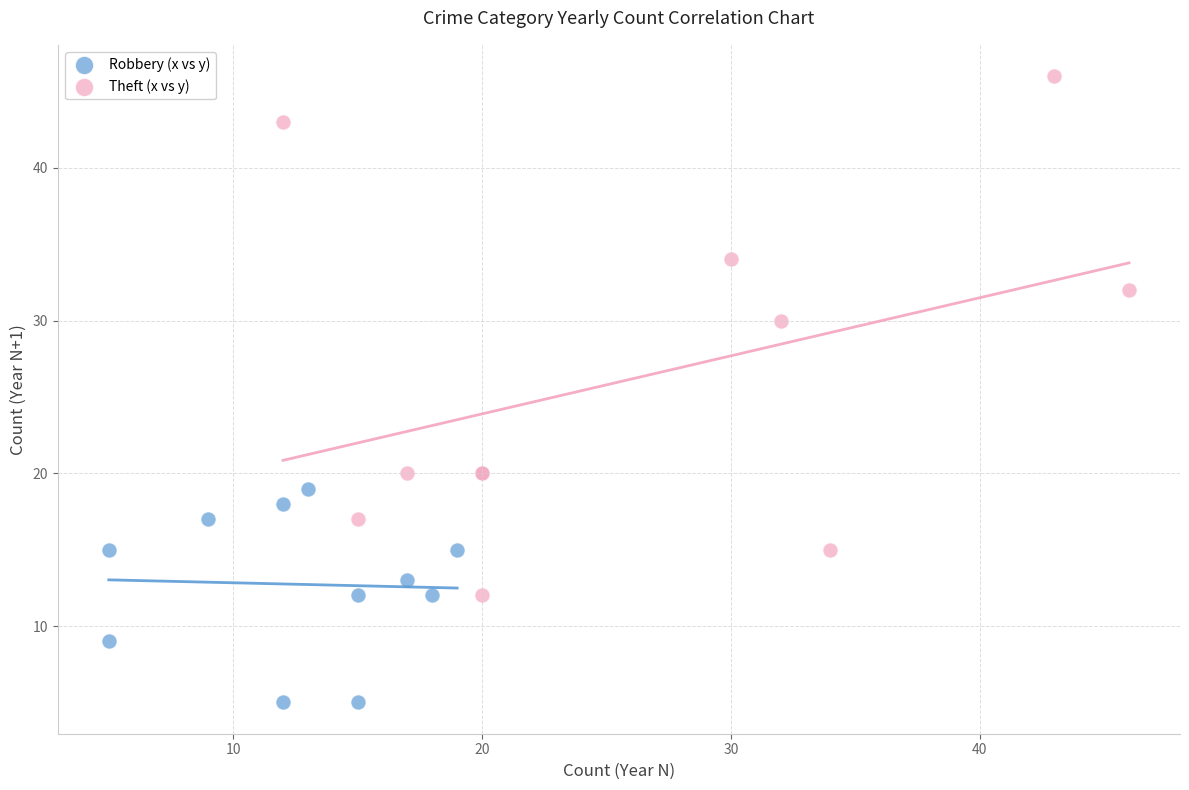

What are all the series names shown in the legend?

Robbery (x vs y), Theft (x vs y)